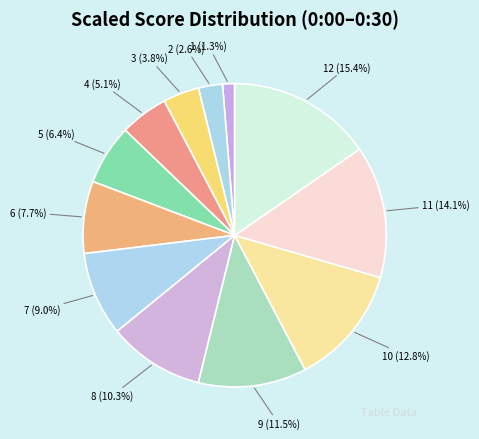

What portion of the pie excludes 4?

94.9%